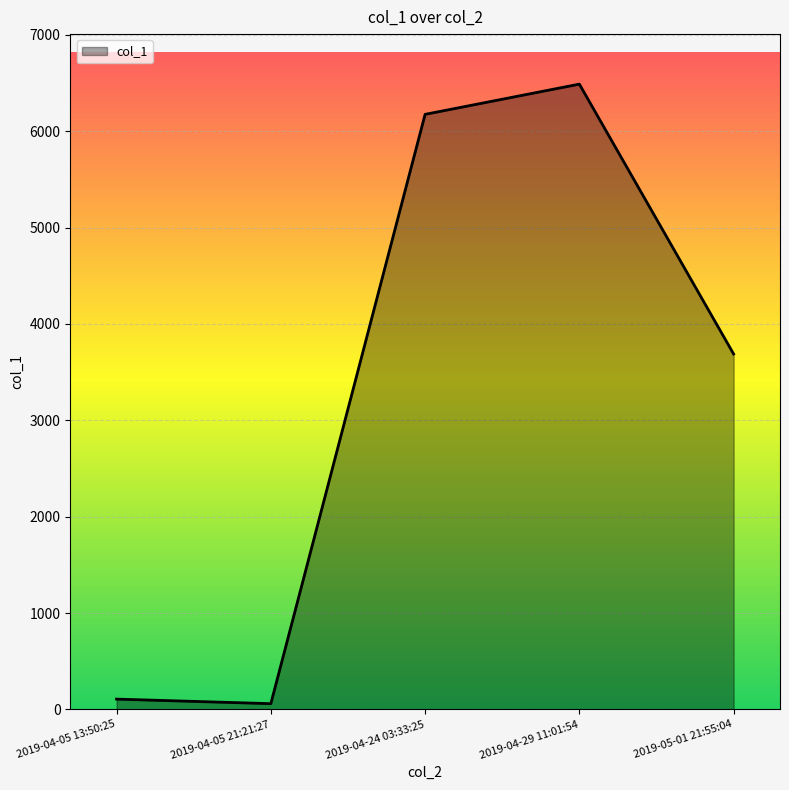

At which category does the chart reach its peak across all series?

2019-04-29 11:01:54